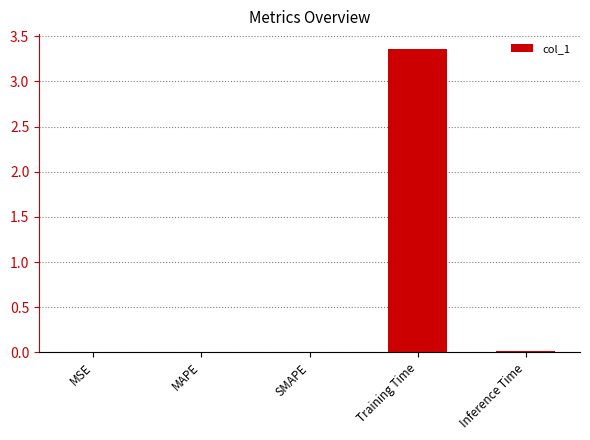

Which category has the highest value across all series?

Training Time